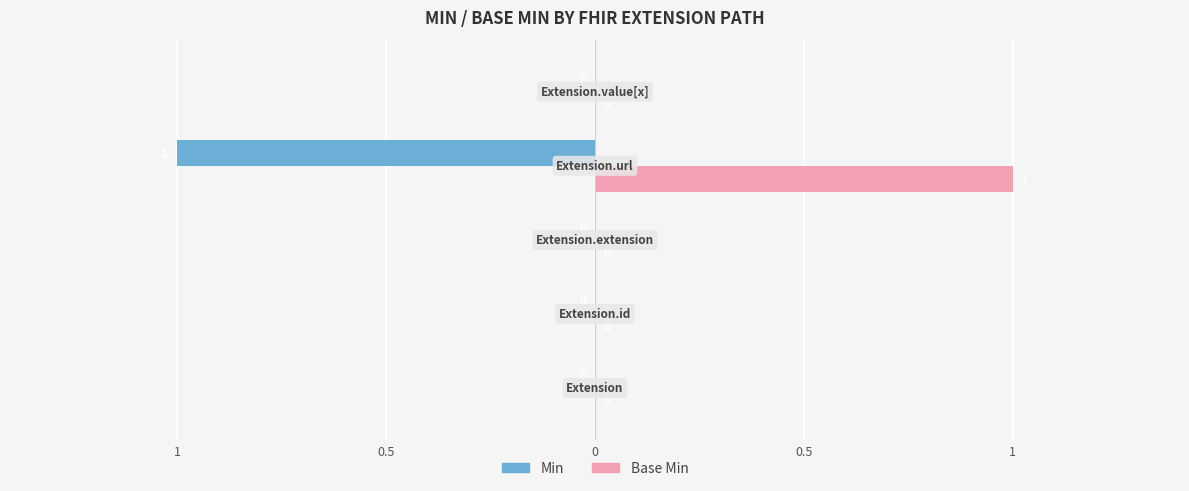

What is the greatest value displayed?

1